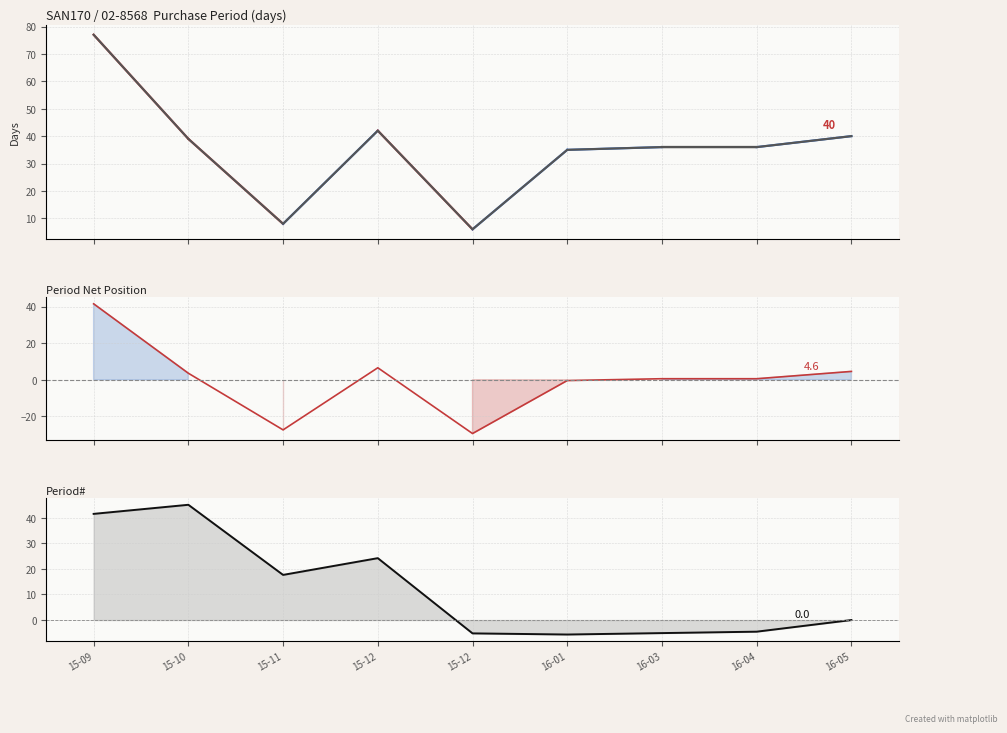

What is the maximum value for PurchasePeriod?

77.0